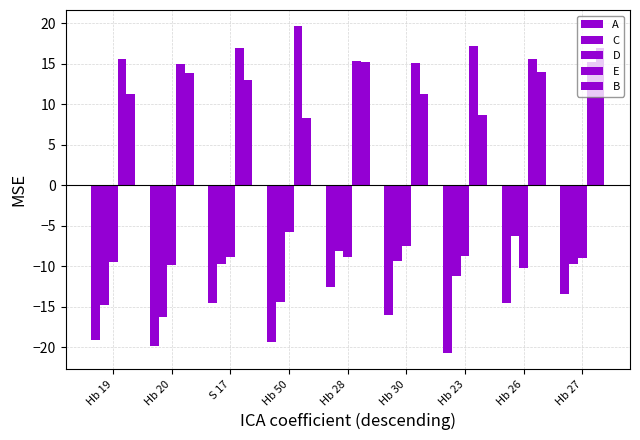

Which series changed the most between Hb 23 and Hb 27?

B